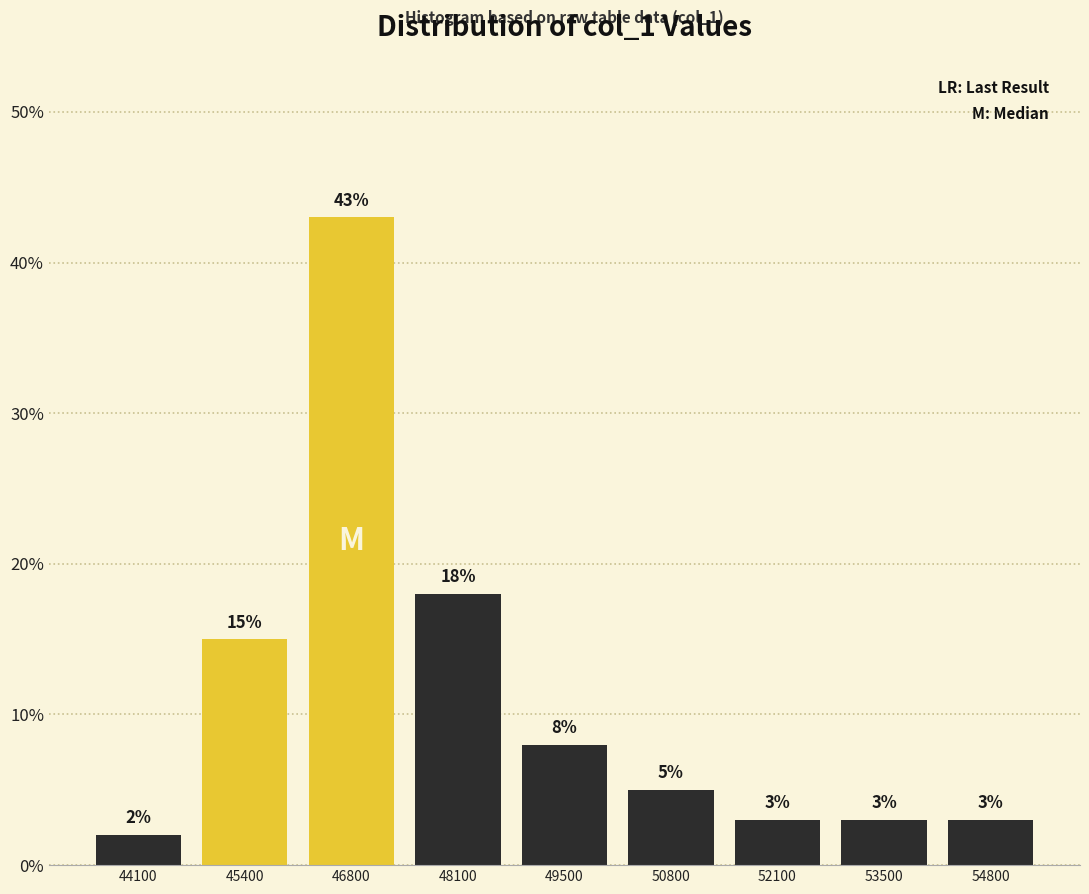

Which range on the x-axis has the tallest bar?

46200 to 47400